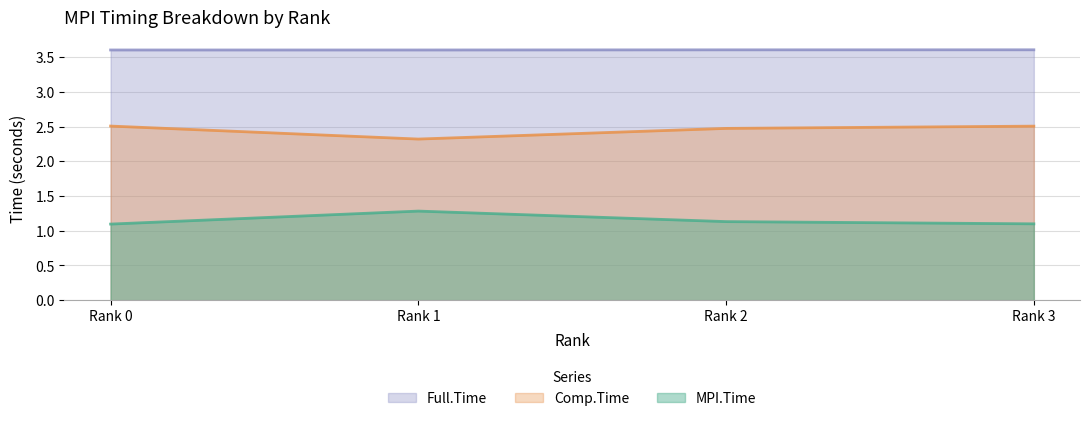

What is the value of the Full.Time point at the 3rd from the left?

3.6